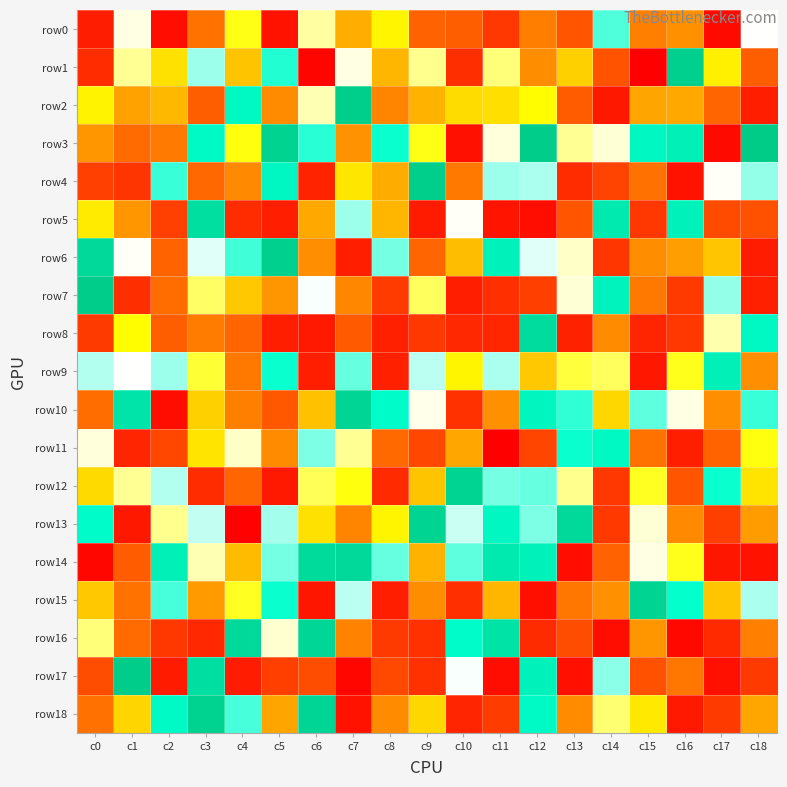

How many distinct data groups are displayed?

19